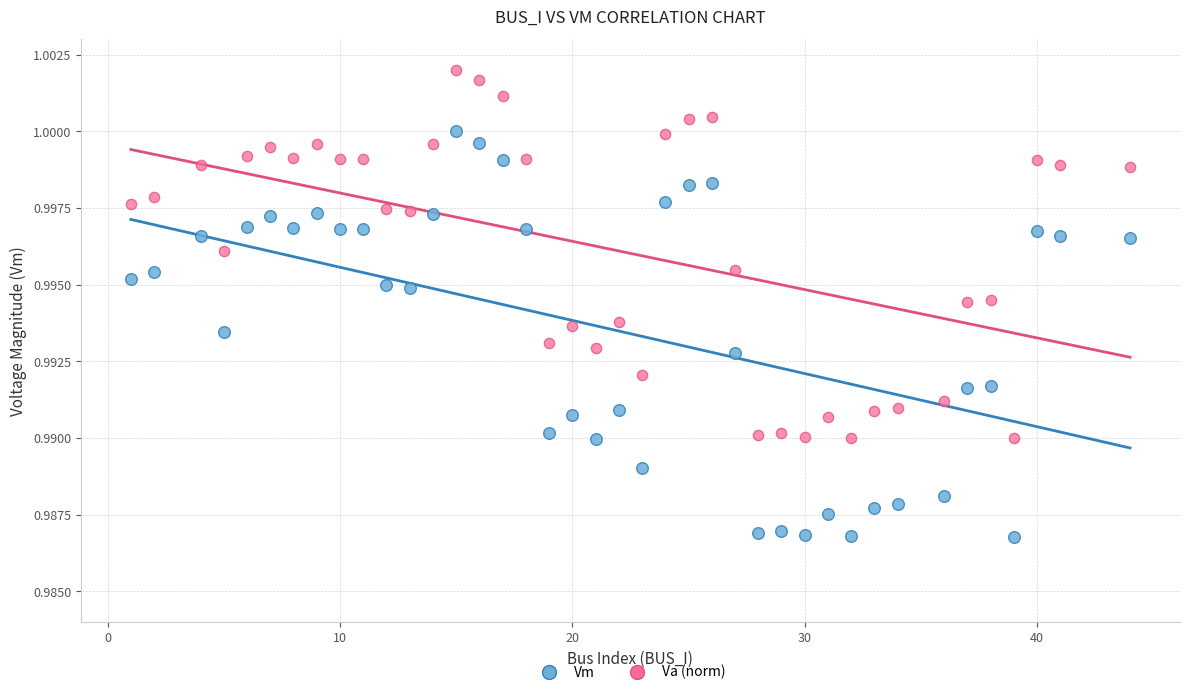

Across all data points, what is the range of X values (max minus min)?

43.0